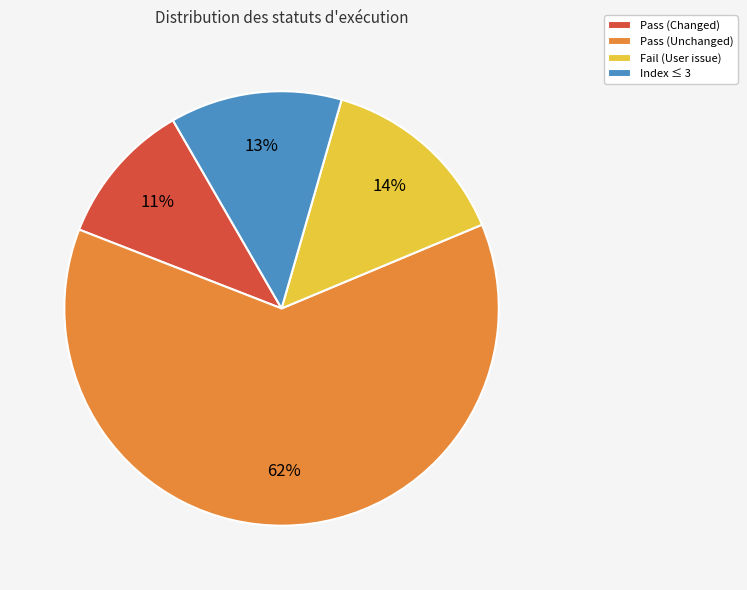

True or false: Fail (User issue) accounts for 14% of the total.

True